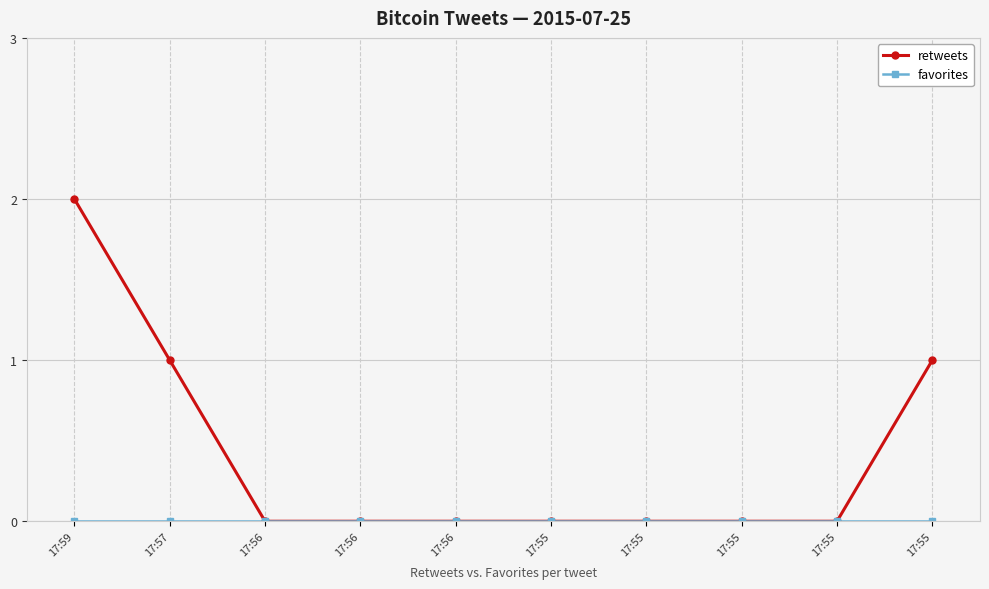

Reading left to right, list all the values displayed in this chart.

retweets: 17:59=2	17:57=1	17:56=0	17:56=0	17:56=0	17:55=0	17:55=0	17:55=0	17:55=0	17:55=1
favorites: 17:59=0	17:57=0	17:56=0	17:56=0	17:56=0	17:55=0	17:55=0	17:55=0	17:55=0	17:55=0